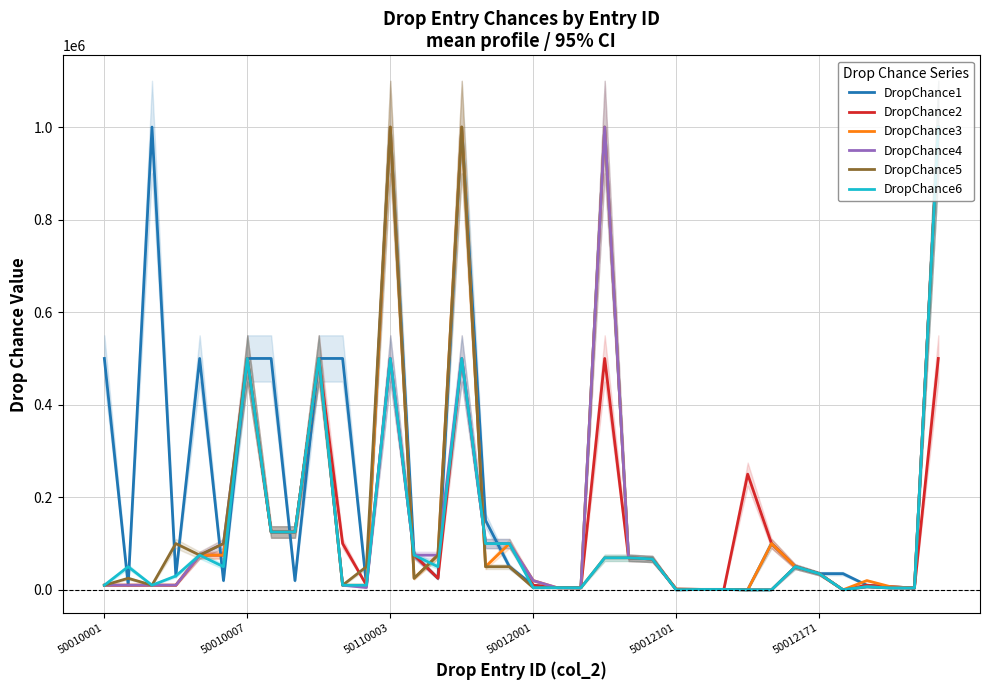

Which series has the largest range (max minus min)?

DropChance3